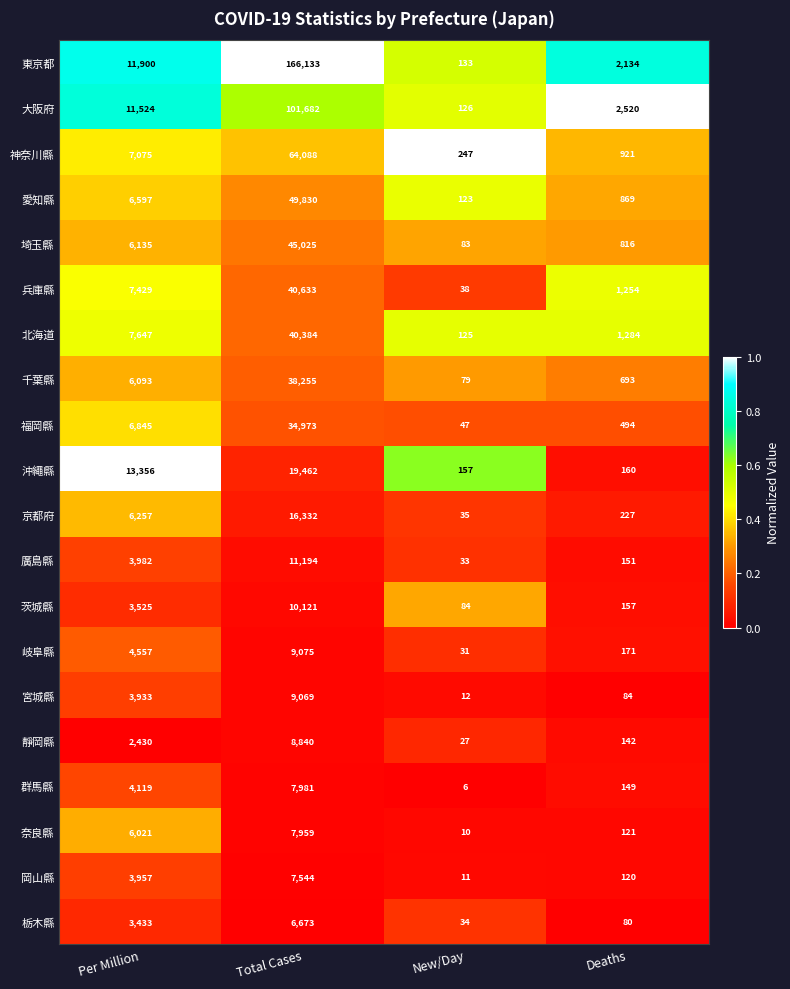

Between Total Cases and New/Day, which series saw the biggest shift?

東京都